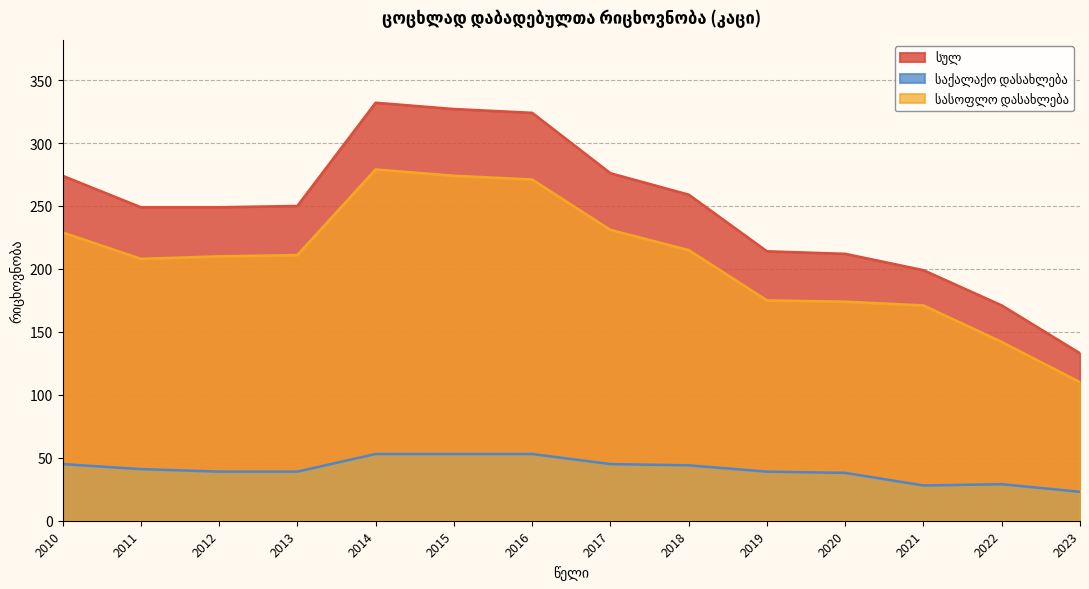

What is the value of the საქალაქო დასახლება point at the 11th from the left?

38